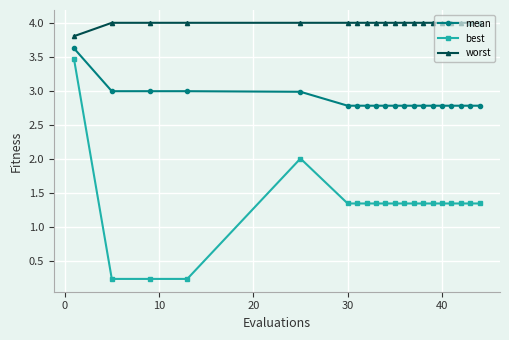

What are all the series names shown in the legend?

mean, best, worst